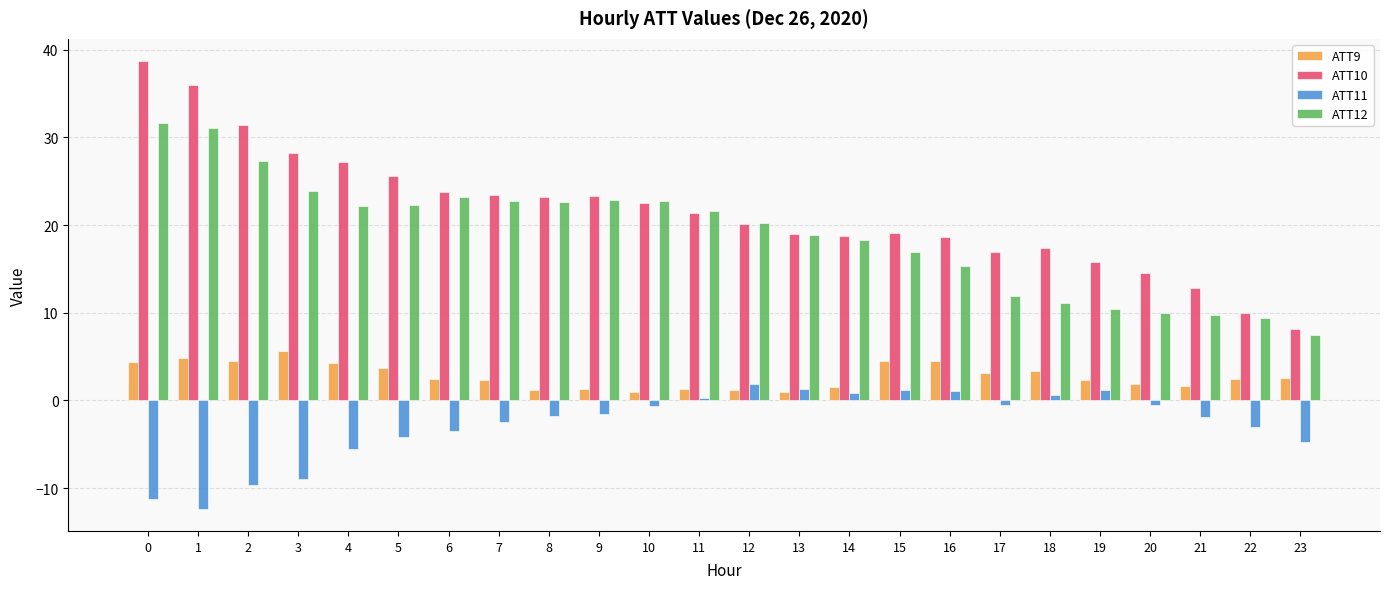

Rank the series by their maximum value, from highest to lowest.

ATT10, ATT12, ATT9, ATT11